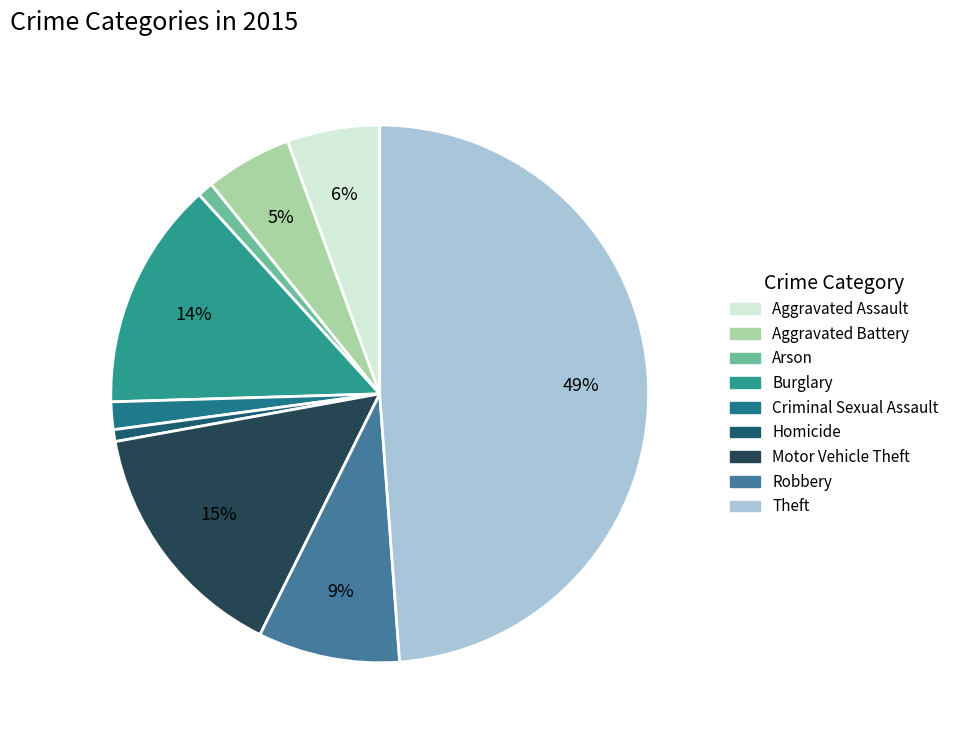

What is the ratio of the value at Aggravated Battery to the value at Arson?

5.5